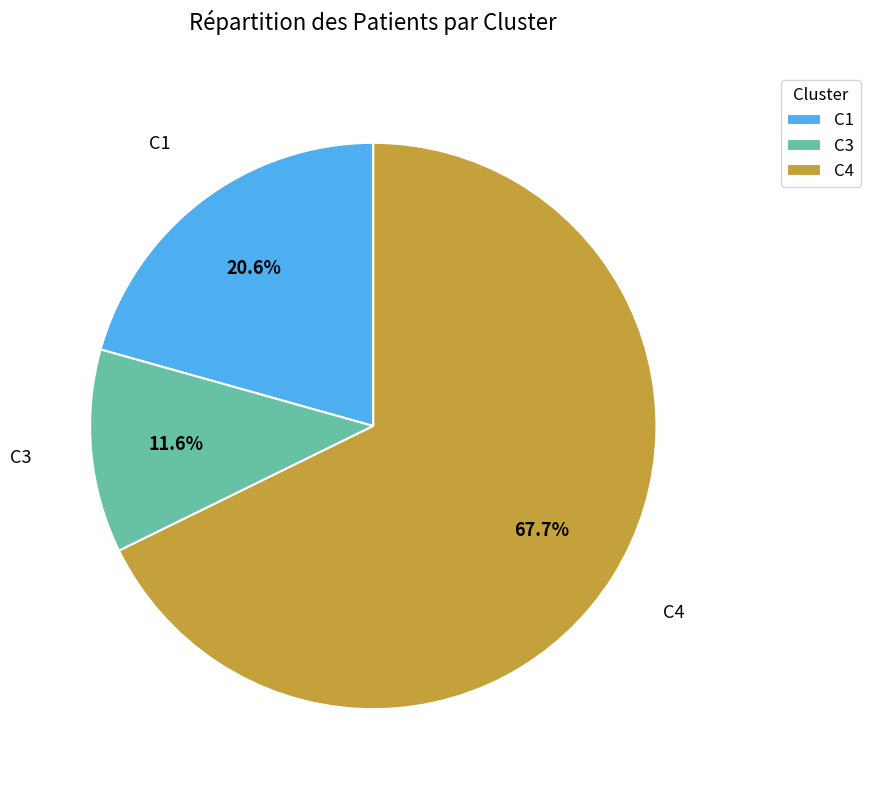

Does C4 account for over 50% of the chart?

Yes